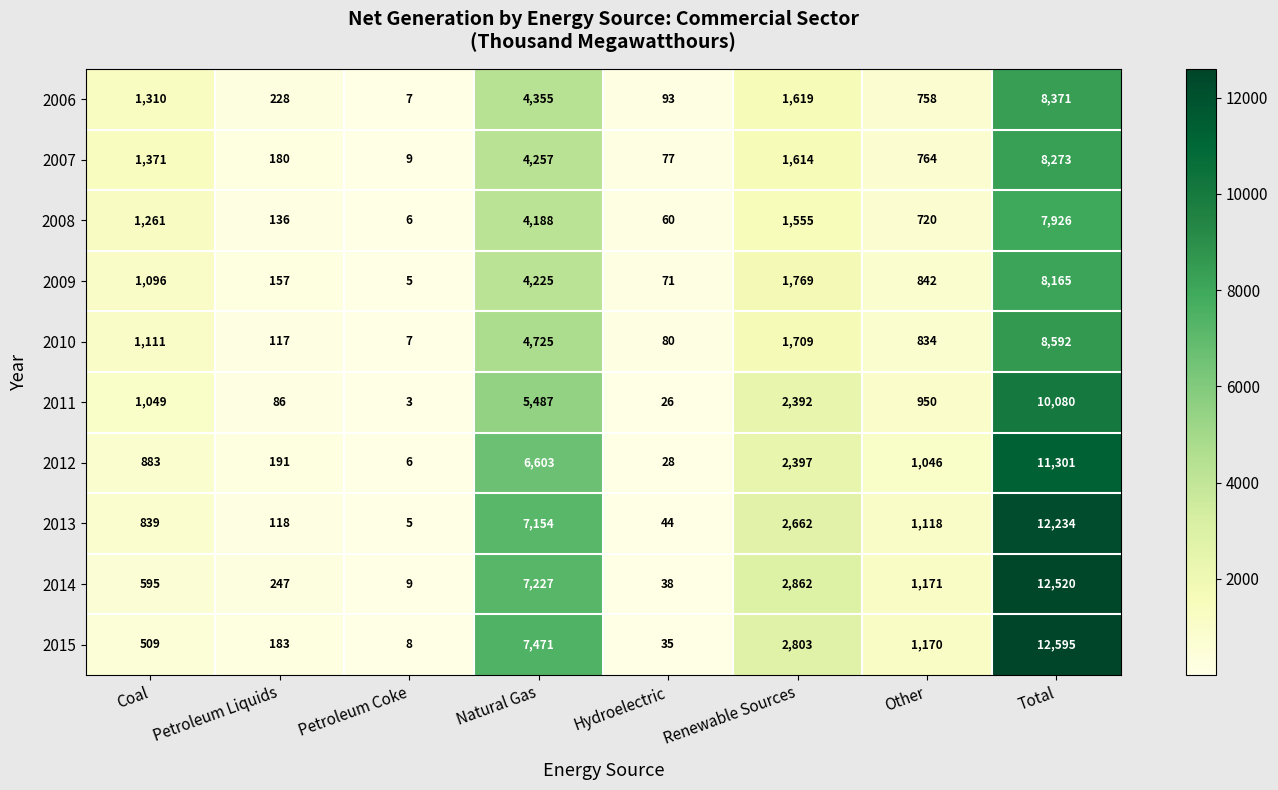

Is it true that 2011 equals 2392 at Renewable Sources?

True